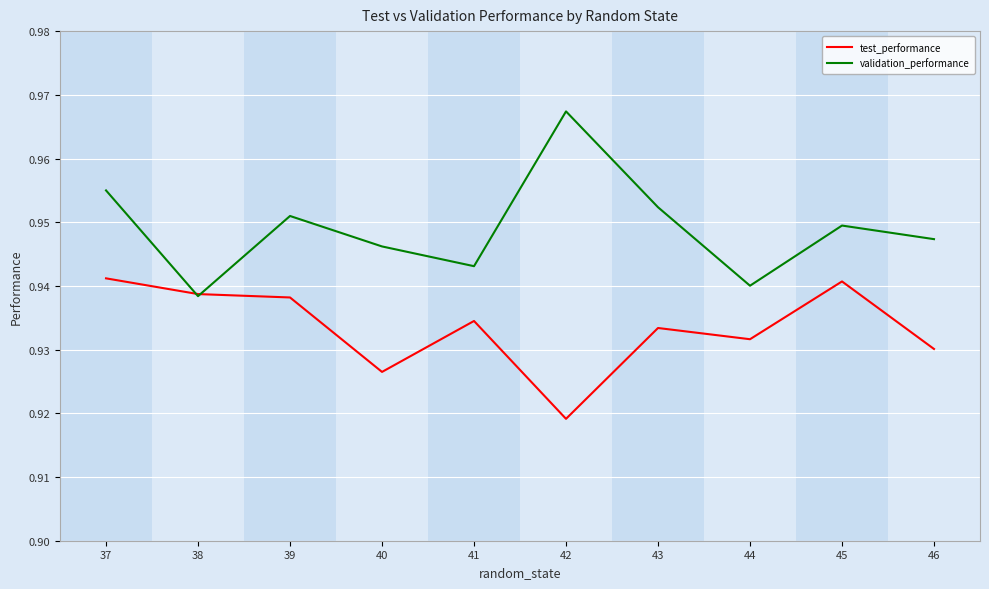

Which category has the highest value across all series?

42